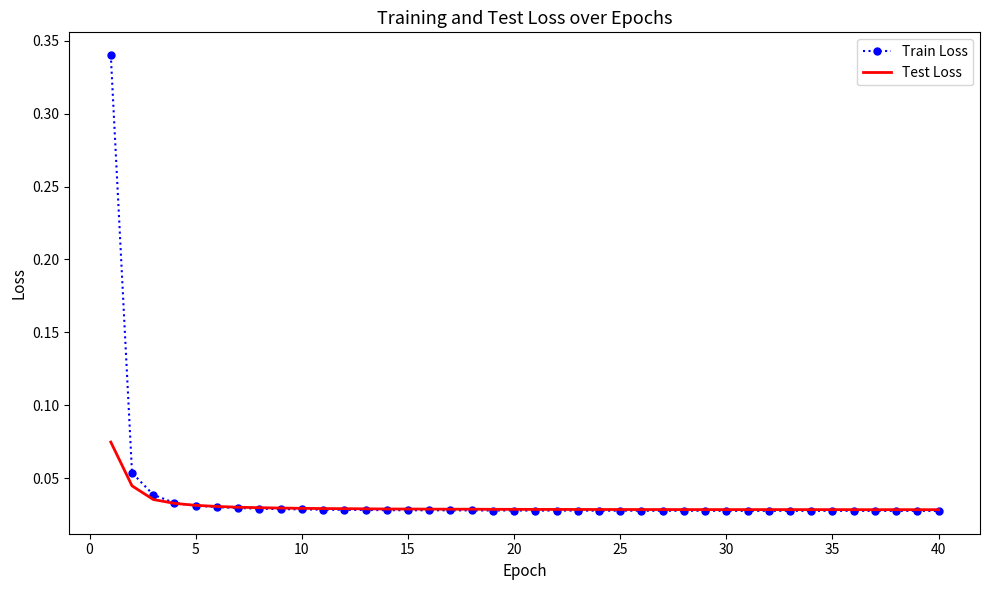

List the series in order of their peak value, highest first.

Train Loss, Test Loss